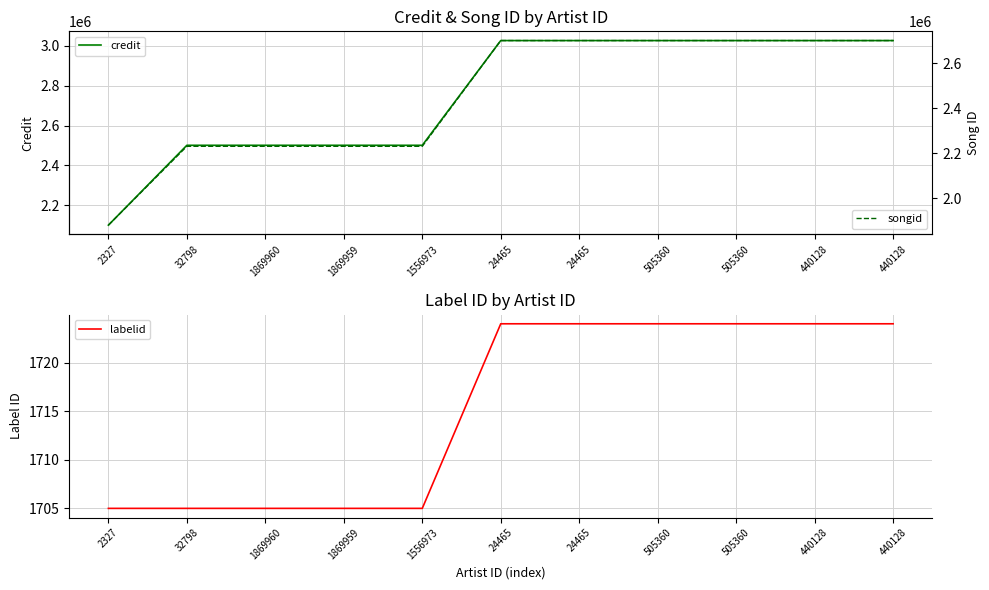

At which category is the sum across all series the highest?

24465